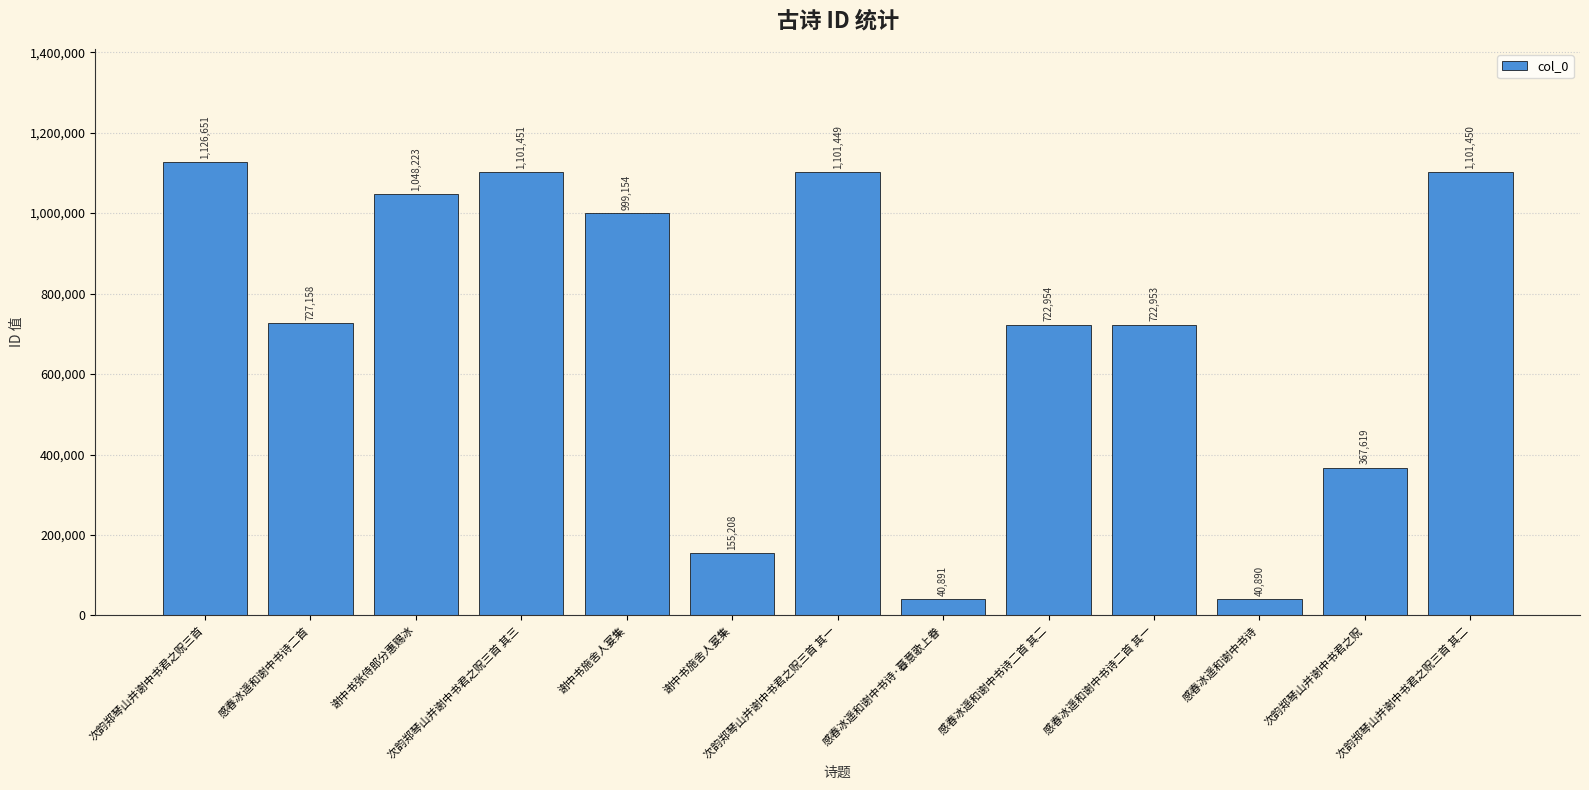

Where does the data first go above 727158?

次韵郑琴山并谢中书君之贶三首